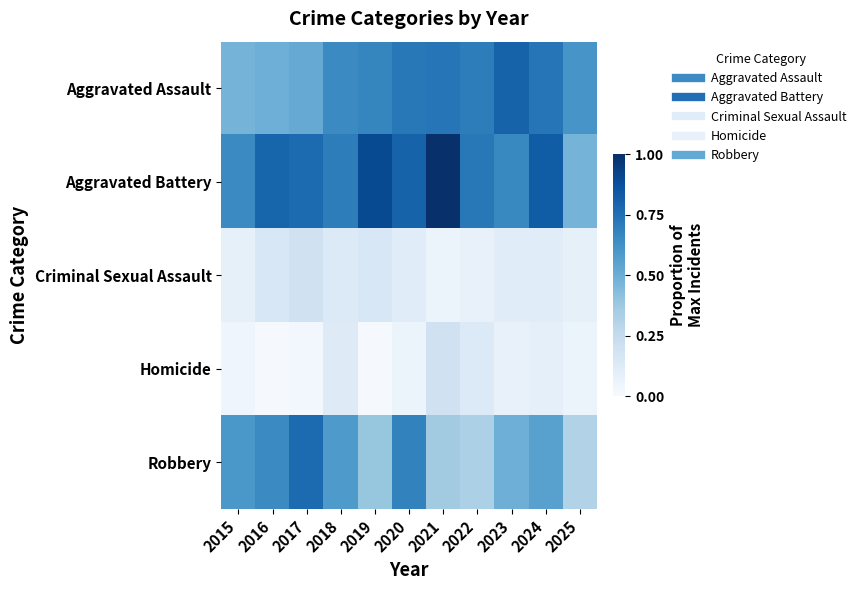

Between 2019 and 2024, which series saw the biggest shift?

Robbery